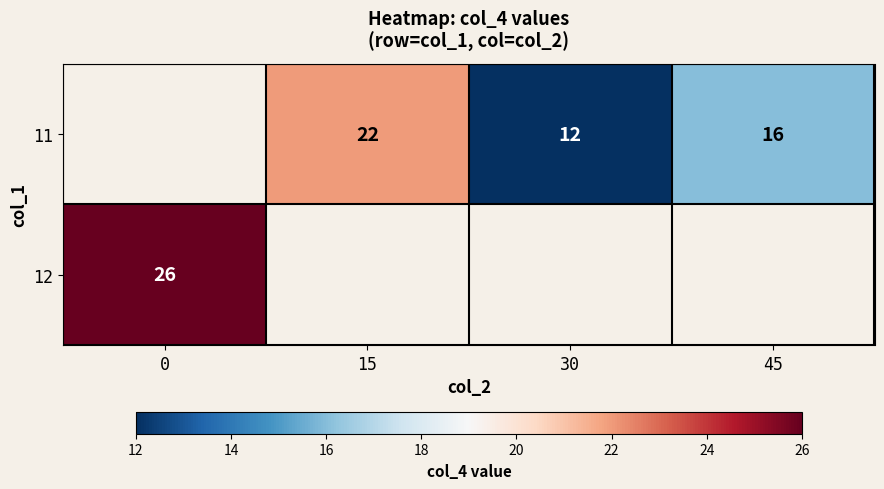

The value of 12 at 0 is 15.4. True or false?

False